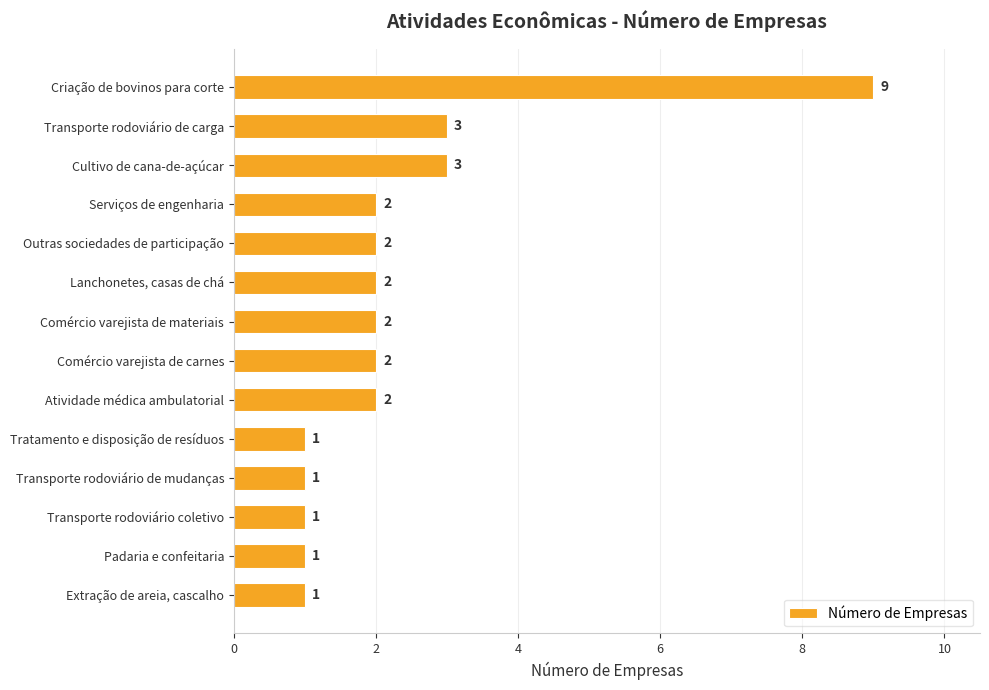

What is the label of the 14th bar from the bottom?

Criação de bovinos para corte